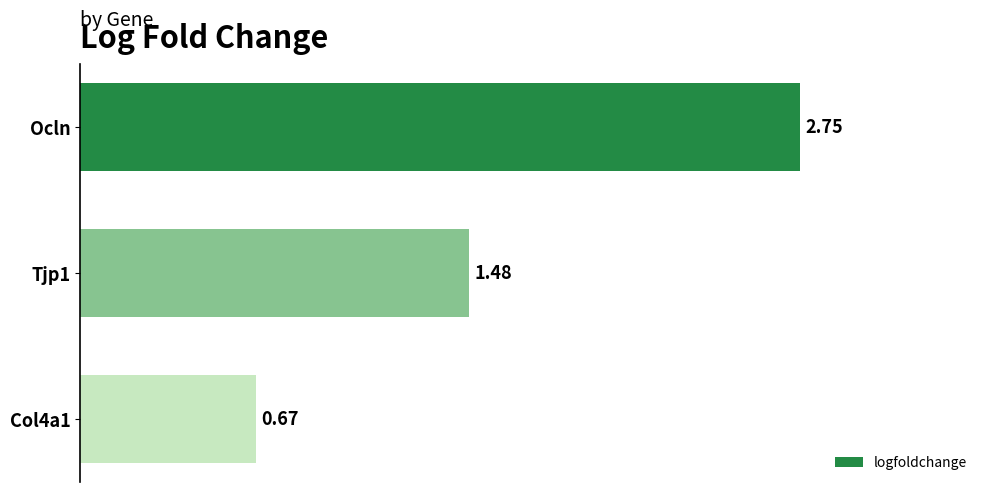

Rank the categories by value from lowest to highest.

Col4a1, Tjp1, Ocln